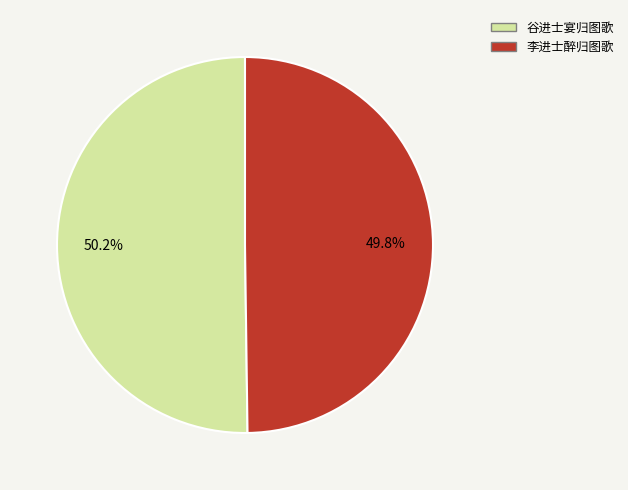

Is it true that 谷进士宴归图歌 is 50% of the pie?

True